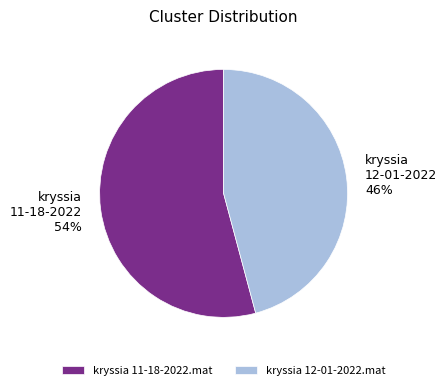

Is there a majority slice in this chart?

Yes